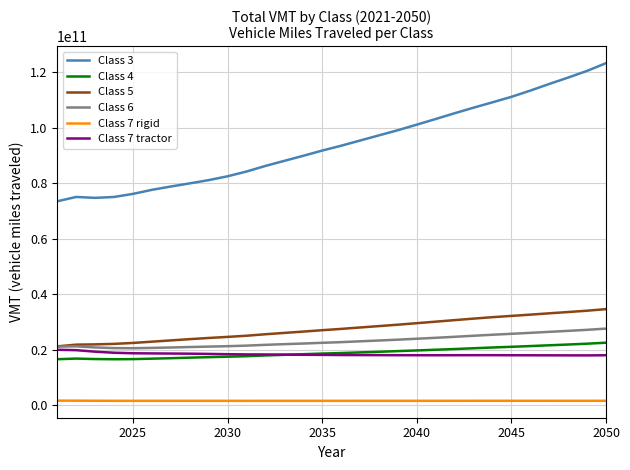

Does the chart have visible grid lines?

Yes